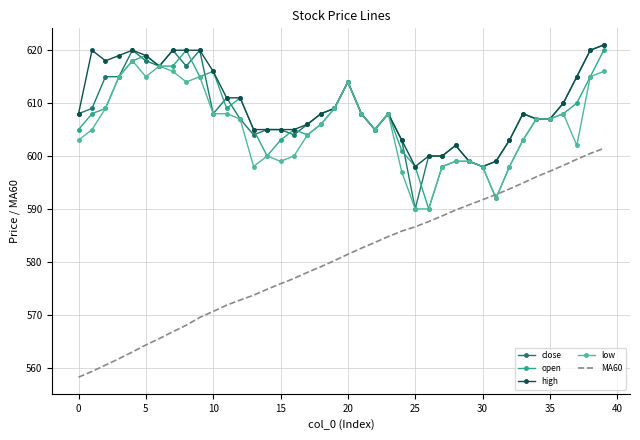

Which series has the largest range (max minus min)?

MA60